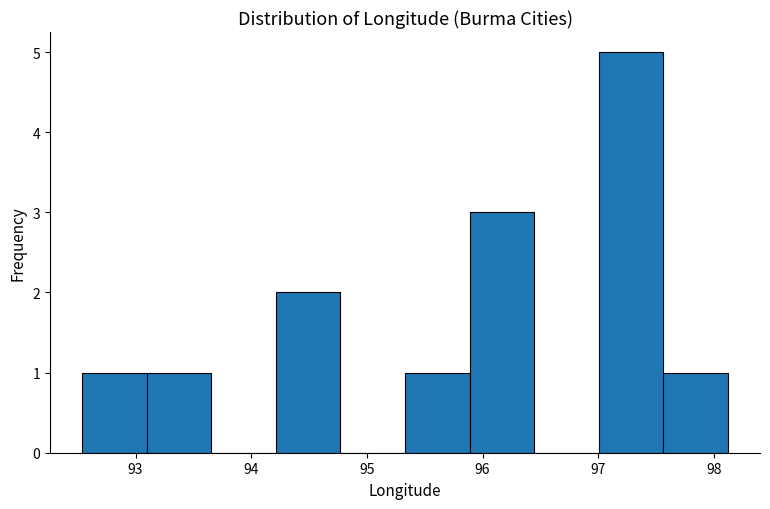

What is the height of the bar covering 94.2 to 94.8 on the x-axis? Neither the bar edges nor the heights are printed on the chart, so give them approximately, as read against the axes.

2